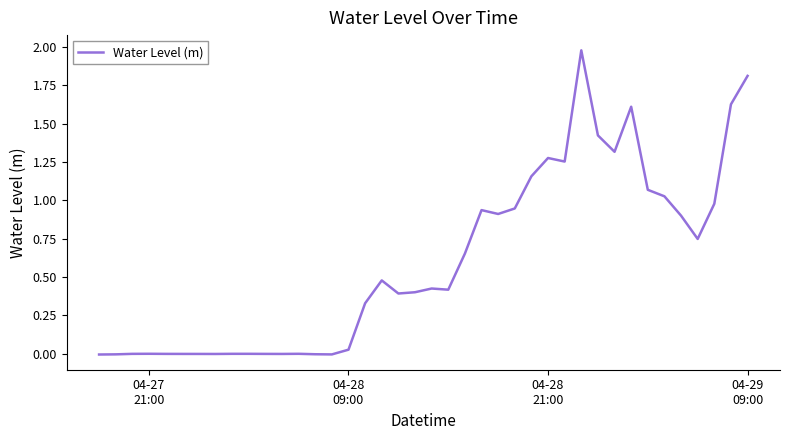

What is the greatest value displayed?

2.0